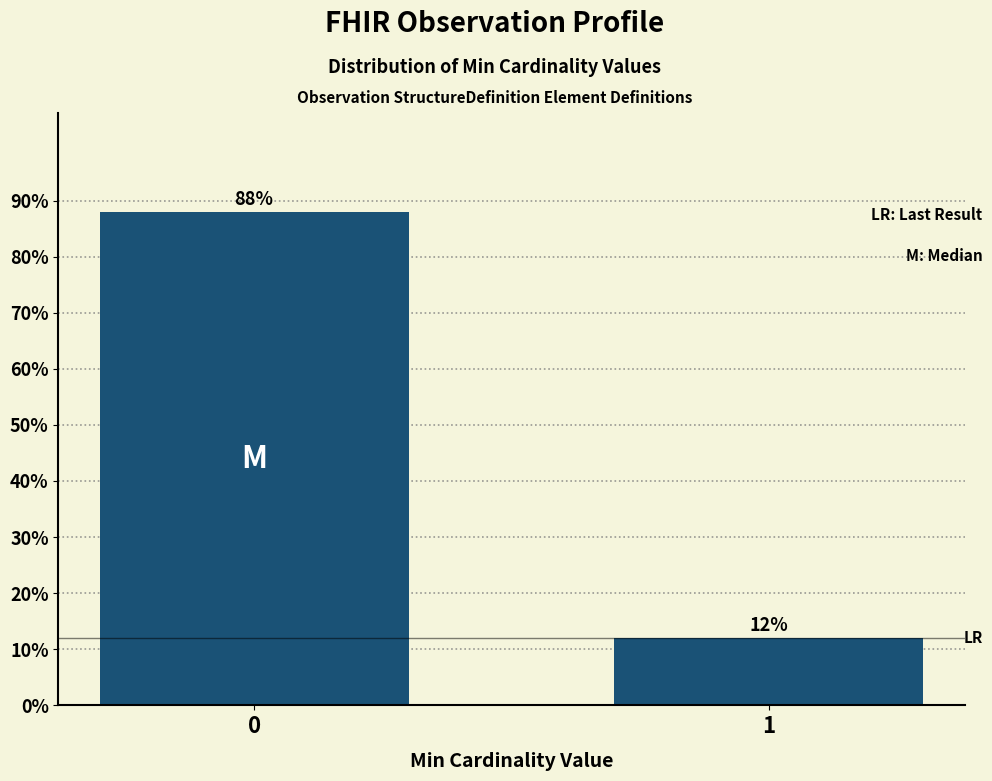

Reading right to left, what are all the values shown in this chart?

1=12	0=88